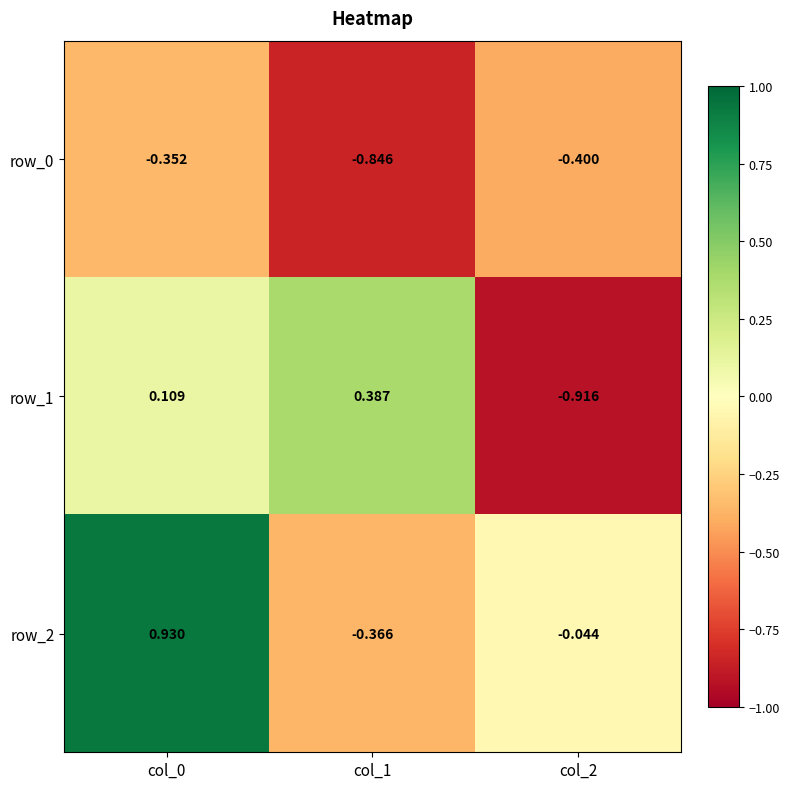

What is the average value of the row_1 series?

-0.1